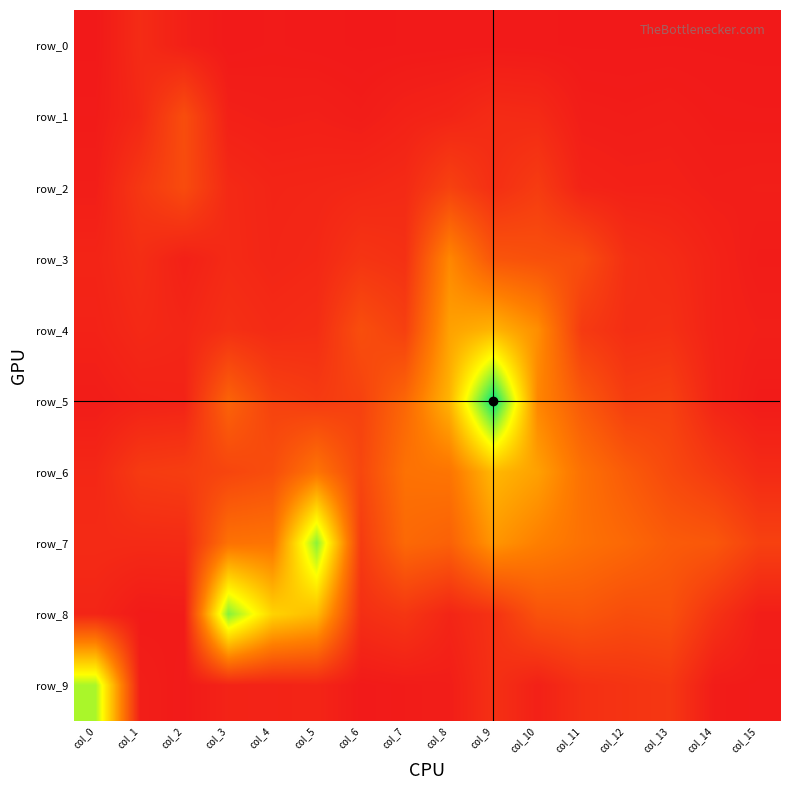

What is the average value of the row_7 series?

794